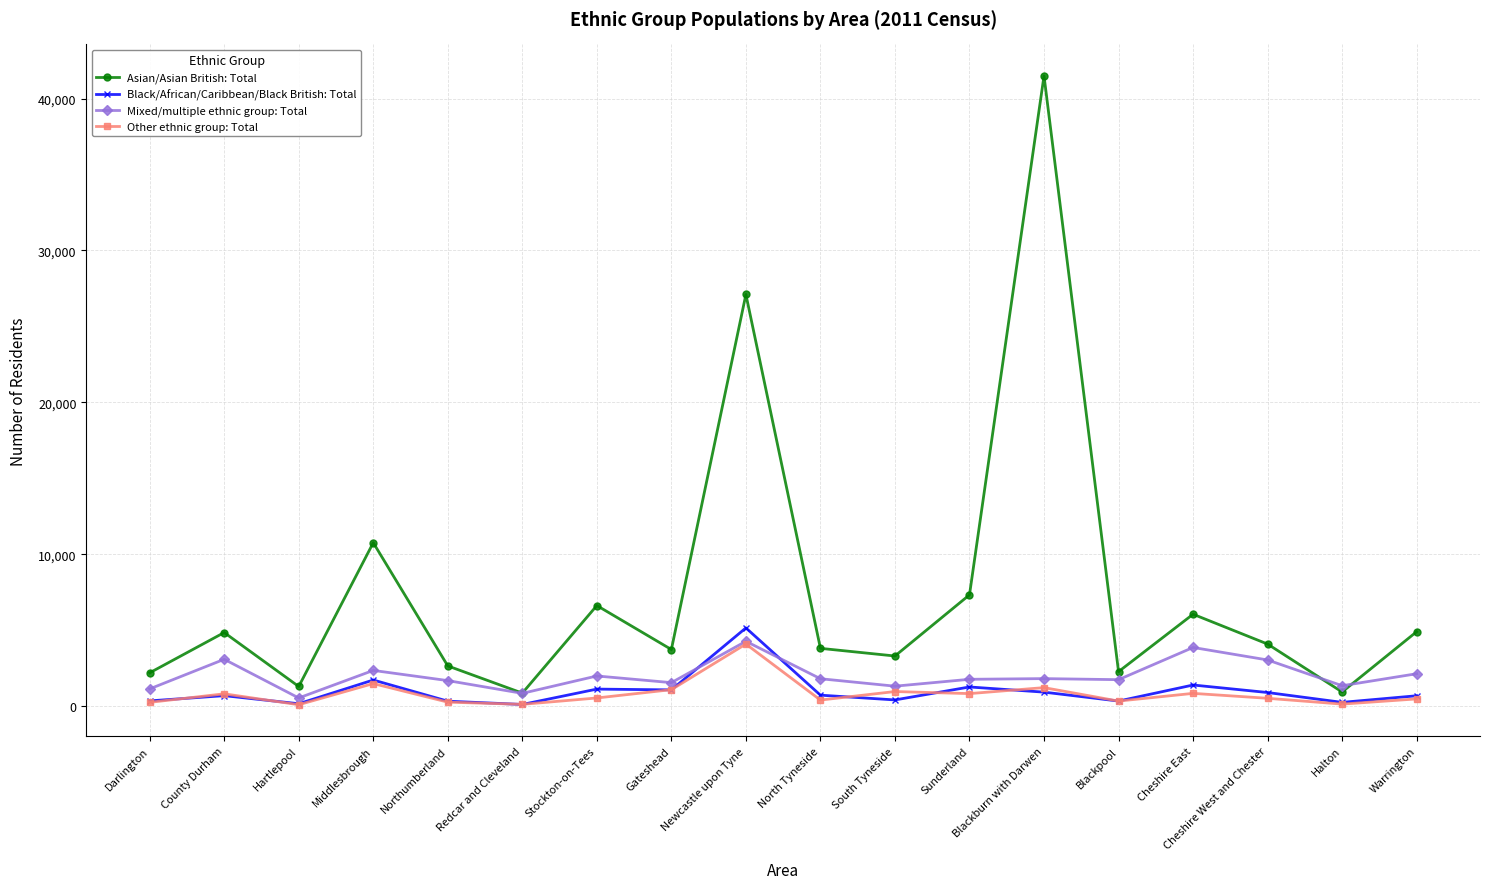

How many series are shown in this chart?

4